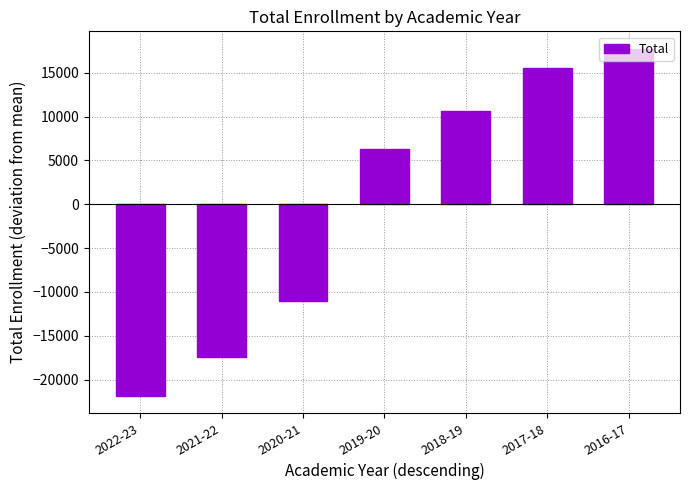

True or false: the data shows 3089.7 at 2019-20.

False